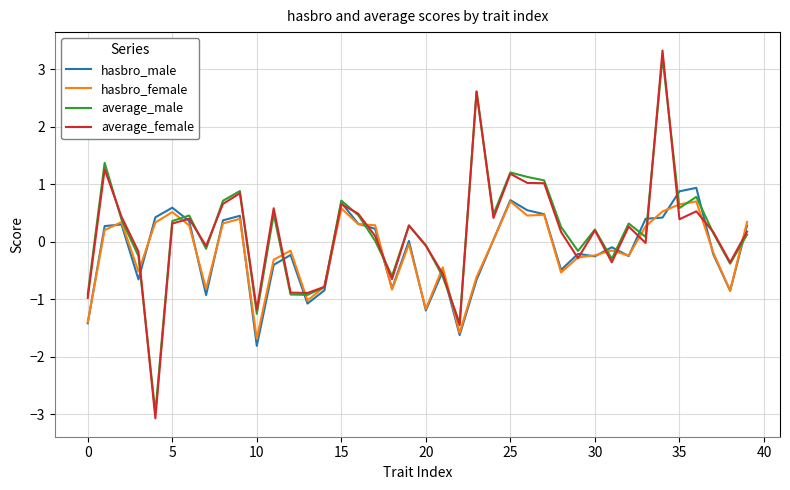

What is the minimum value for average_male?

-3.0